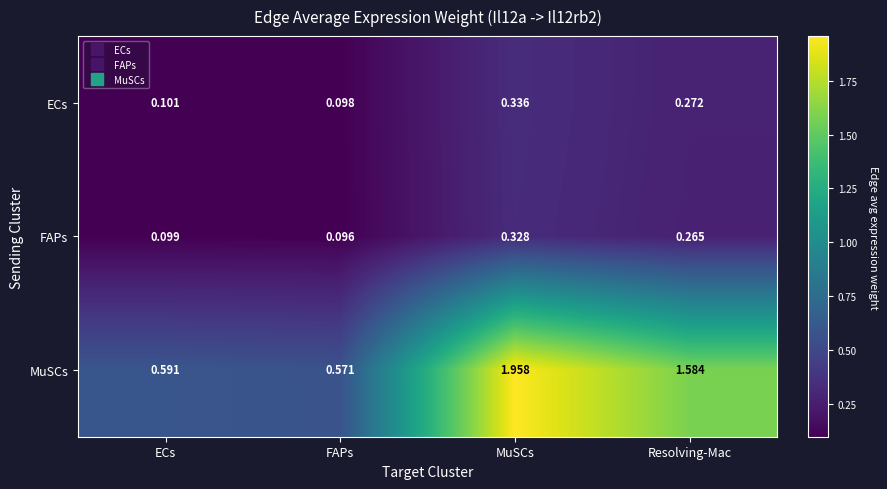

At how many categories does at least one series exceed 0?

4